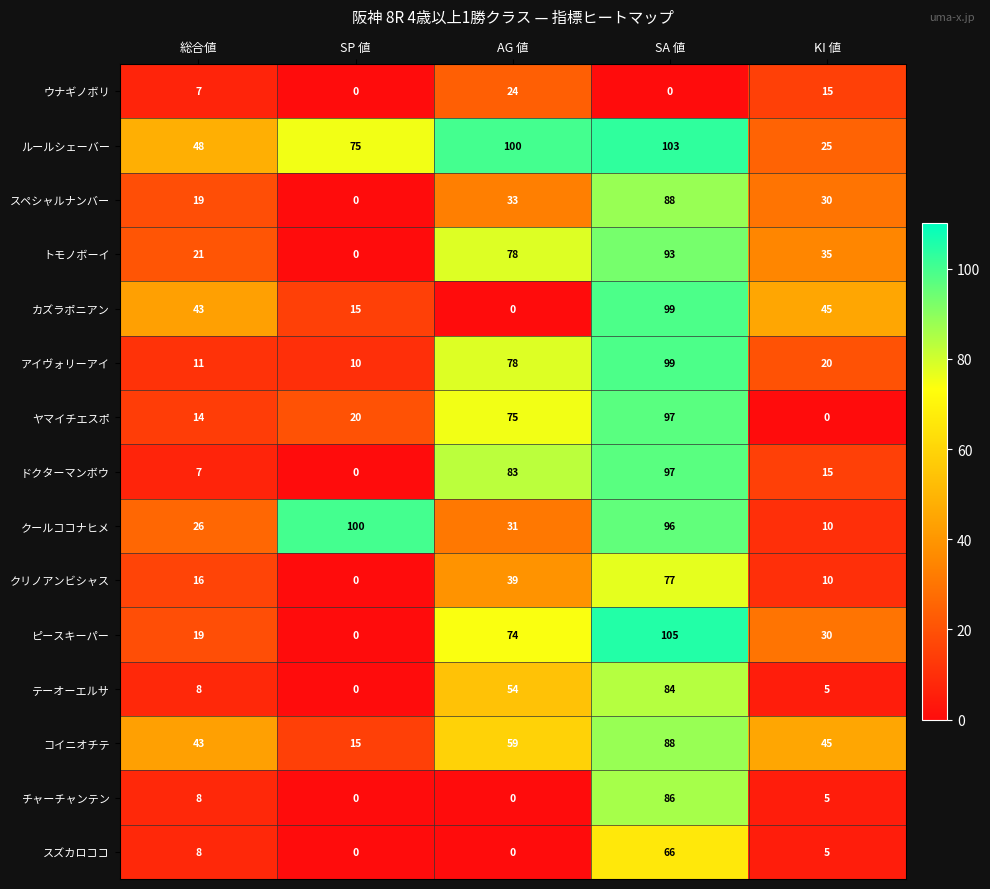

True or false: ルールシェーバー has a value of 166 at SA 値.

False